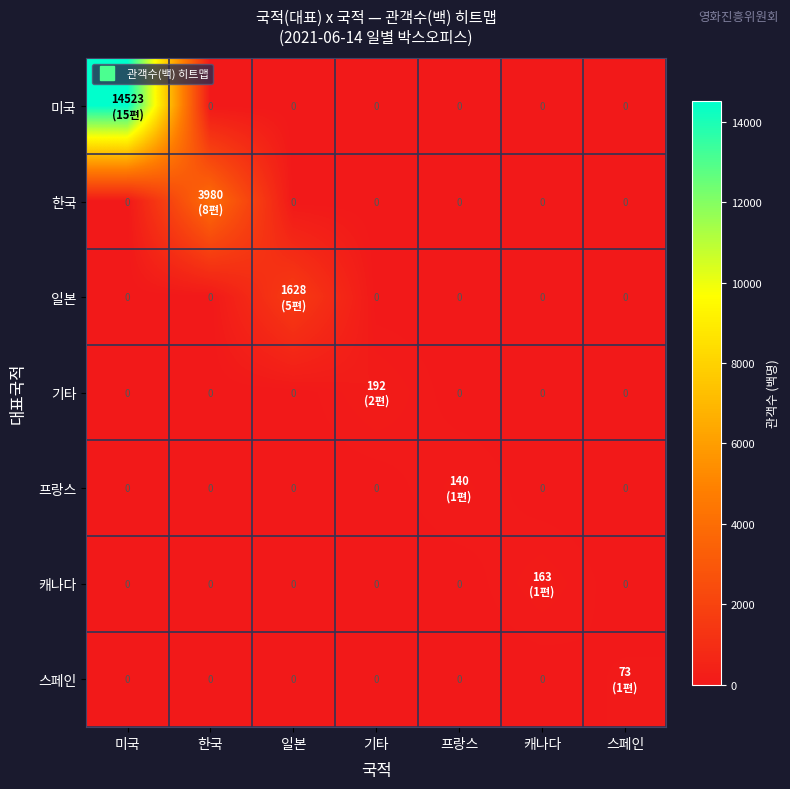

What is the total value across all series at 프랑스?

140